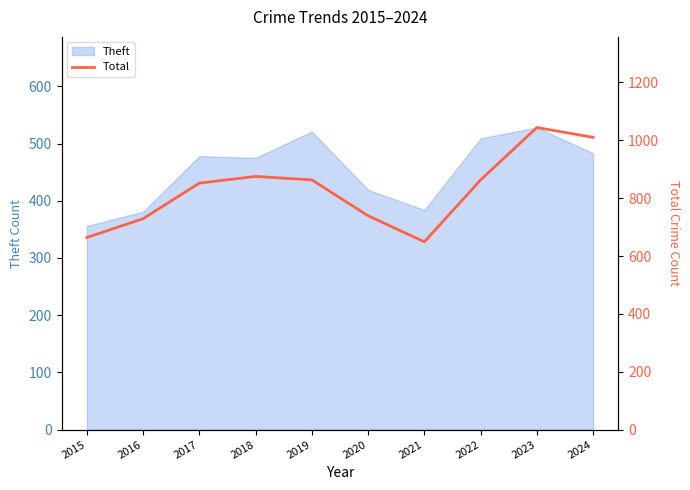

Is it true that Theft equals 419 at 2020?

True